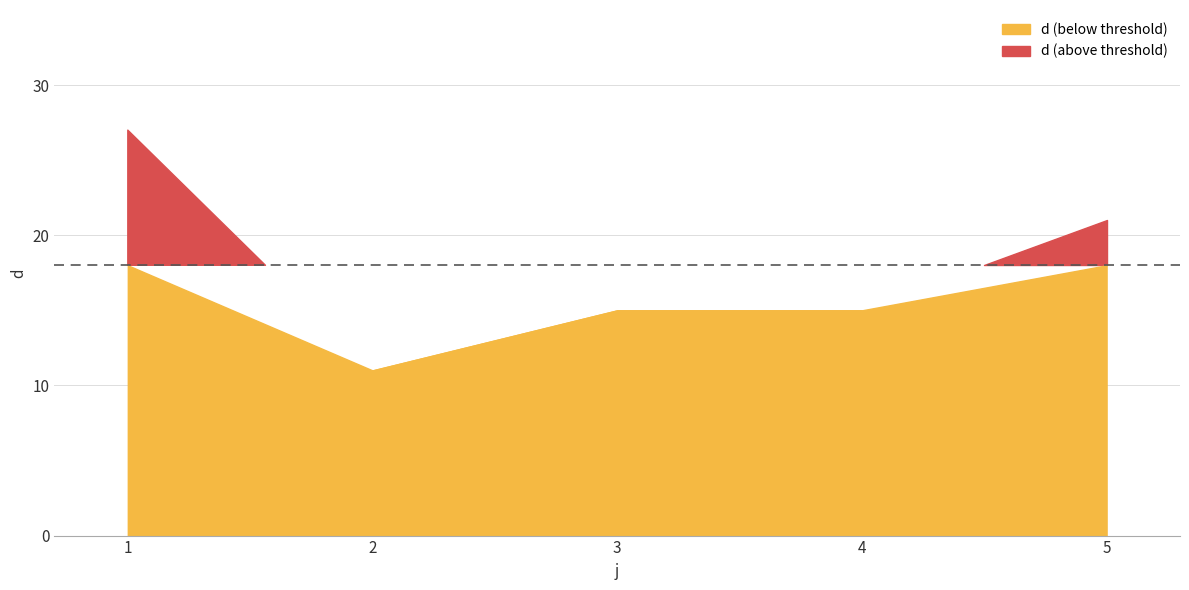

What is the average value?

18